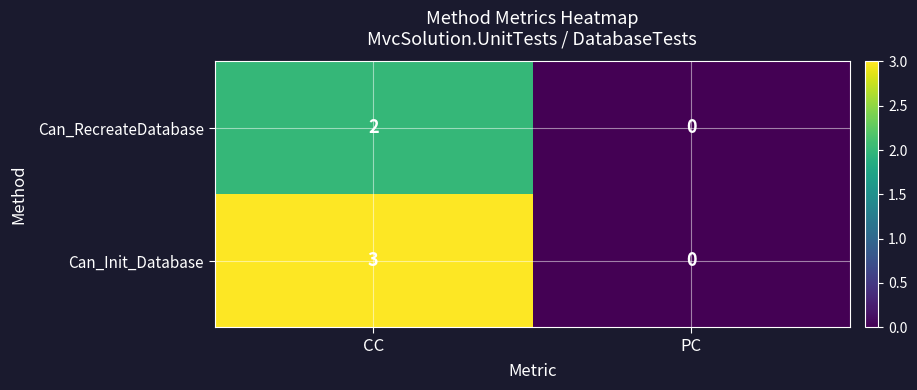

List the series in order of their peak value, highest first.

Can_Init_Database, Can_RecreateDatabase